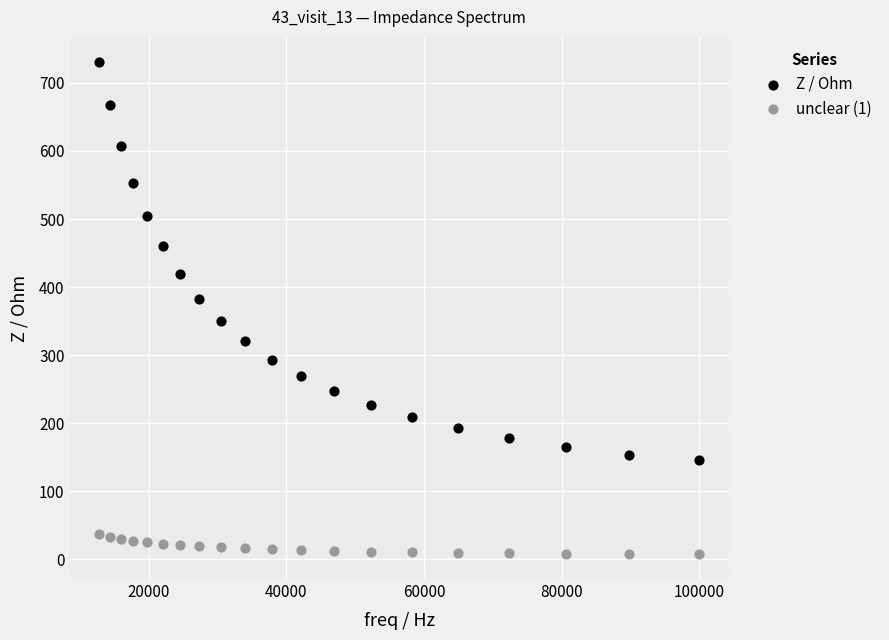

What are all the series names shown in the legend?

Z / Ohm, unclear (1)